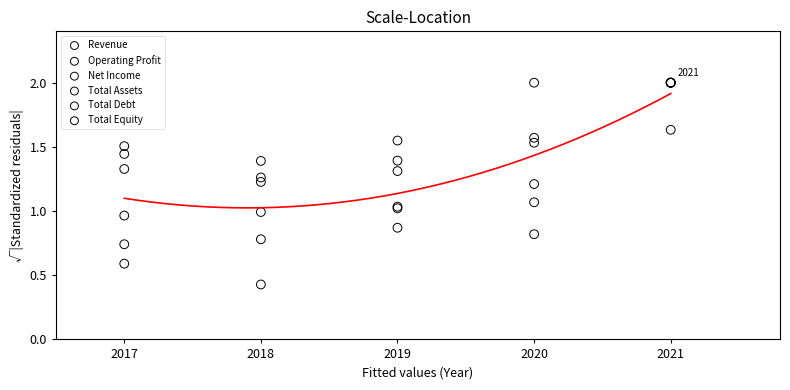

What are all the series names shown in the legend?

Revenue, Operating Profit, Net Income, Total Assets, Total Debt, Total Equity